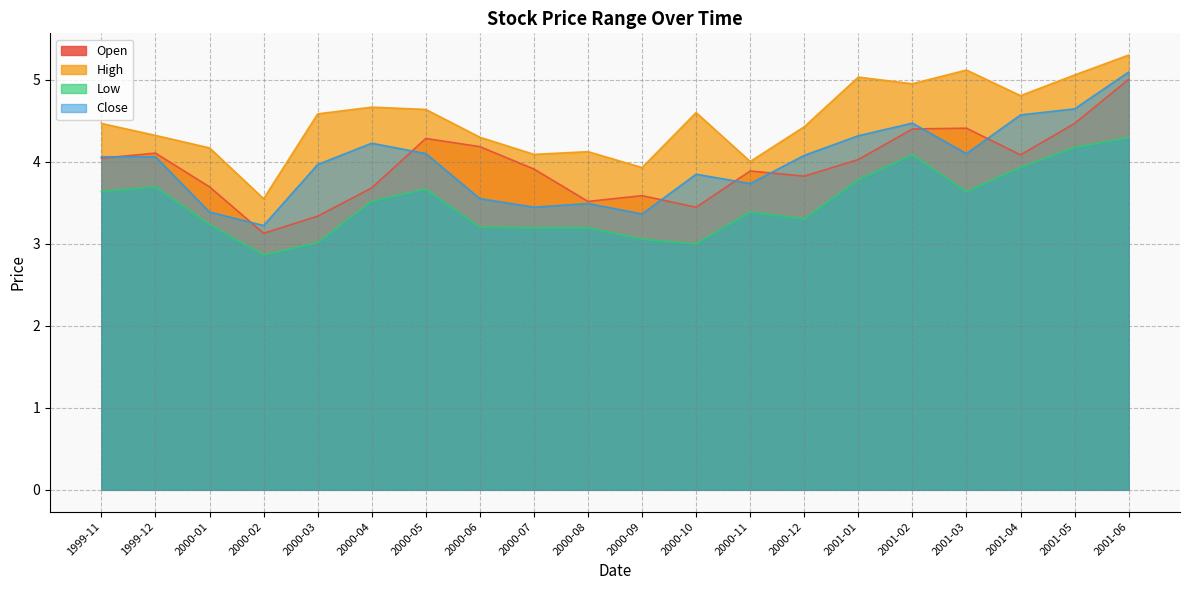

What is the maximum value shown in the chart?

5.3